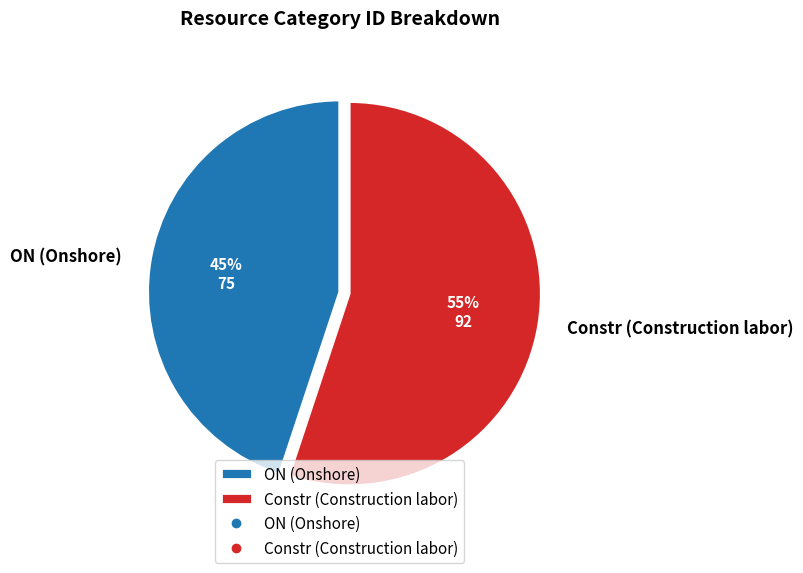

The ON (Onshore) slice represents 38% of the pie. True or false?

False